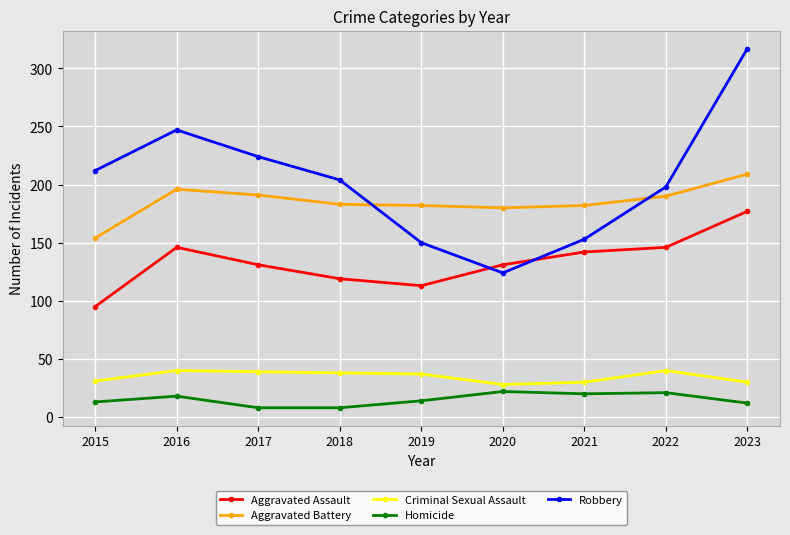

Is this an area chart (filled region under the line)?

No